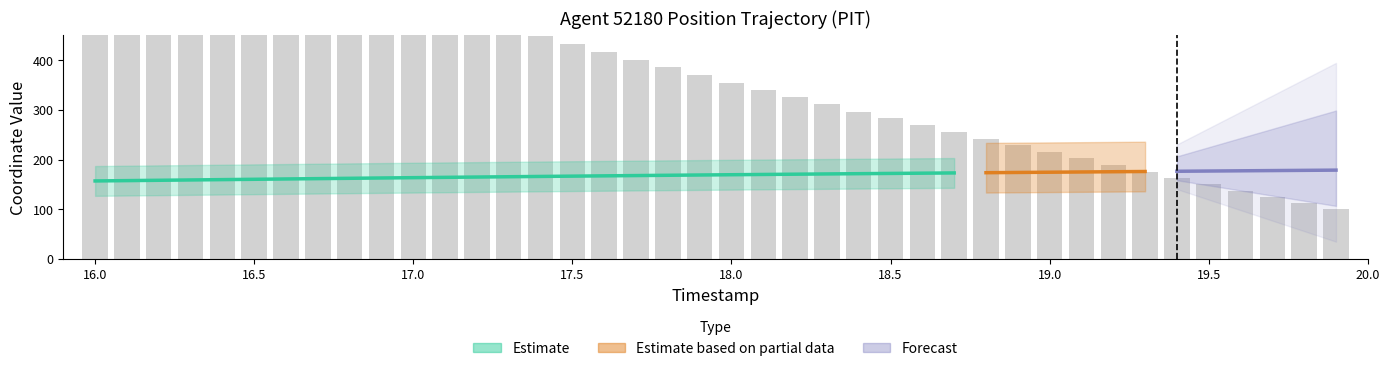

Reading left to right, transcribe all the data shown in this chart.

700.0	681.7	663.4	645.0	626.7	608.3	590.0	571.6	553.5	535.6	518.0	500.5	483.4	466.4	449.8	433.4	417.2	401.3	385.6	370.1	355.0	340.0	325.4	310.9	296.7	282.8	269.1	255.6	242.3	229.0	215.6	202.2	188.9	175.8	162.7	149.9	137.3	124.8	112.4	100.0